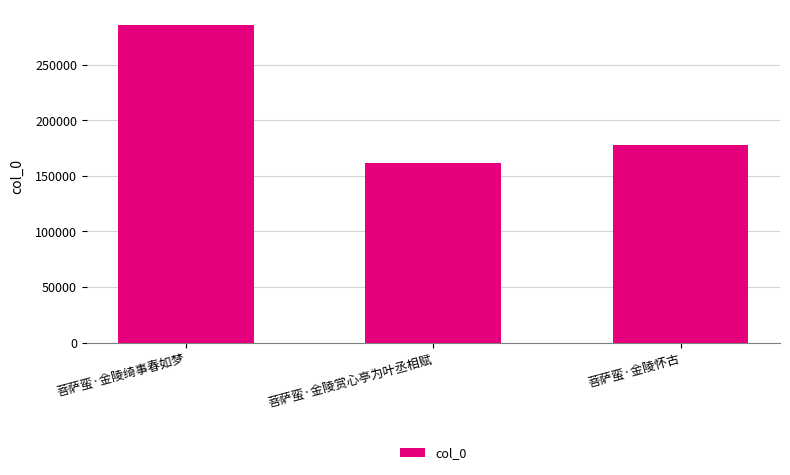

What is the greatest value displayed?

285373